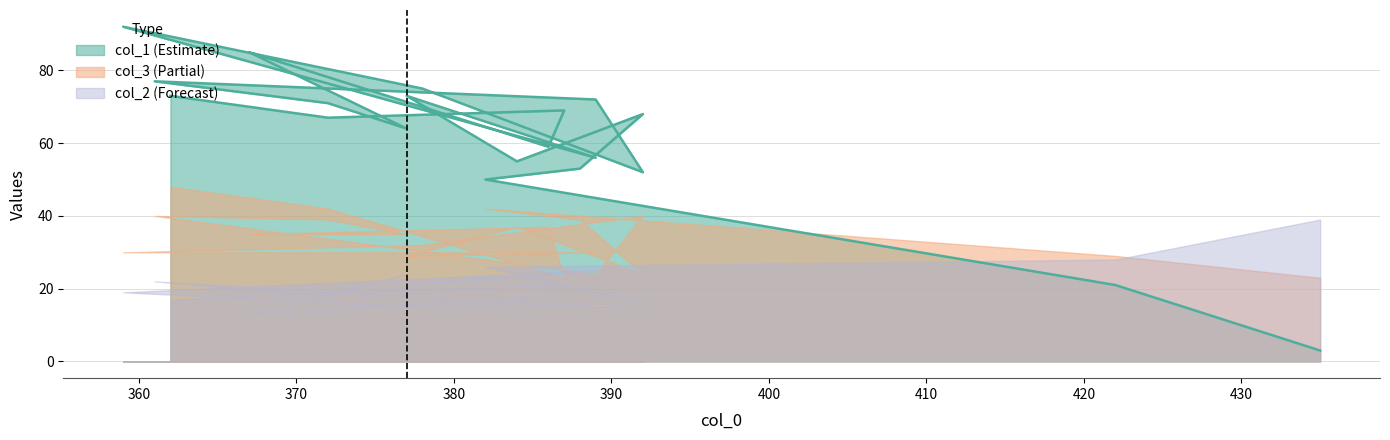

What are all the series names shown in the legend?

col_1, col_3, col_2